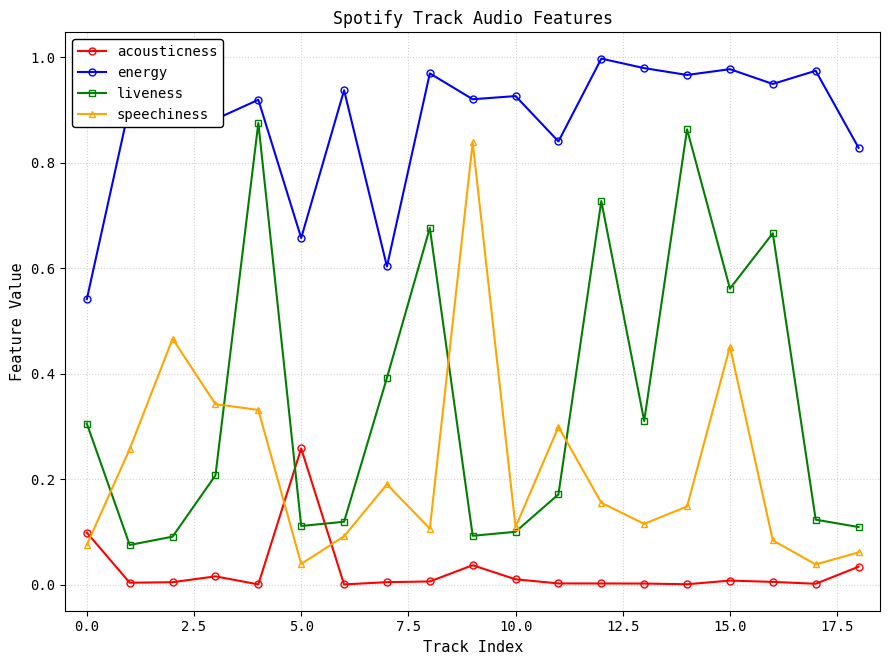

True or false: speechiness and acousticness intersect in this chart.

True